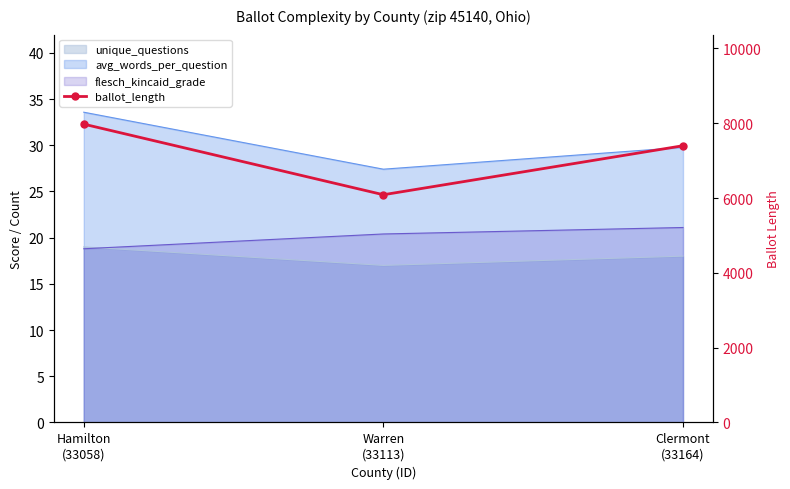

How many lines are shown in the chart?

1